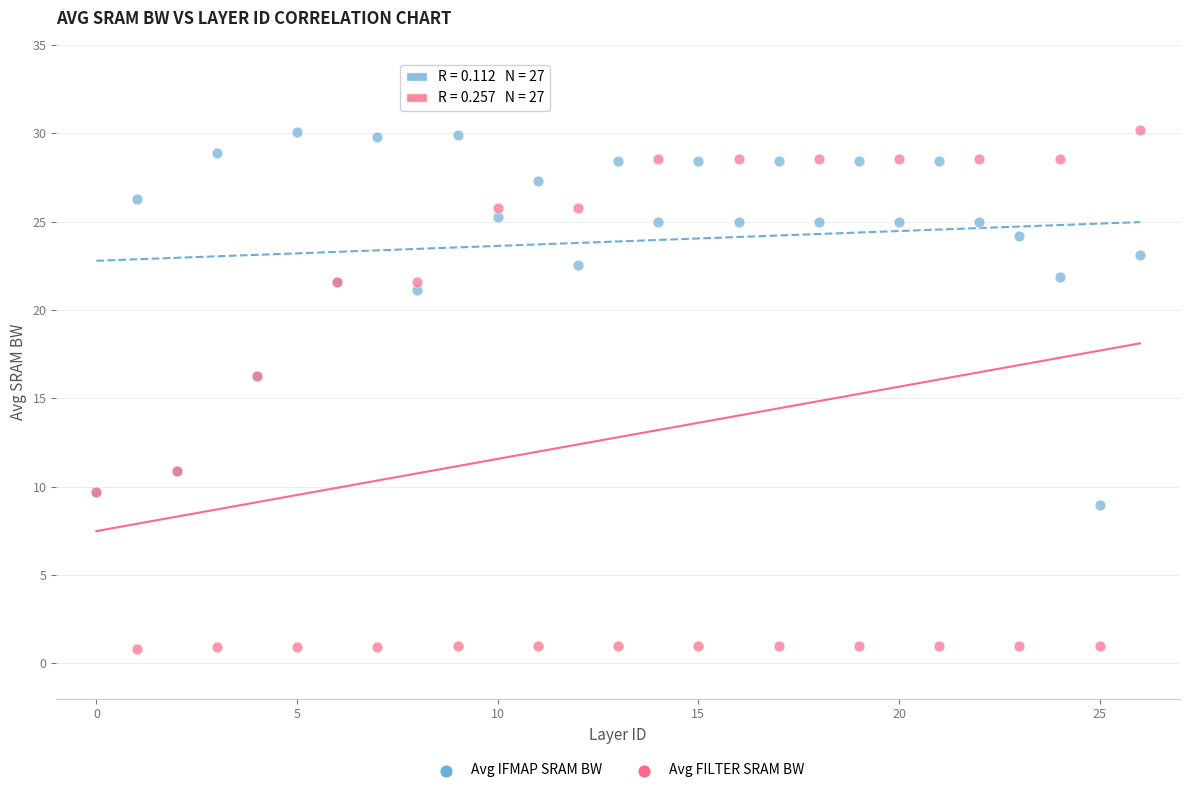

Which series contains the lowest Y value?

Avg FILTER SRAM BW